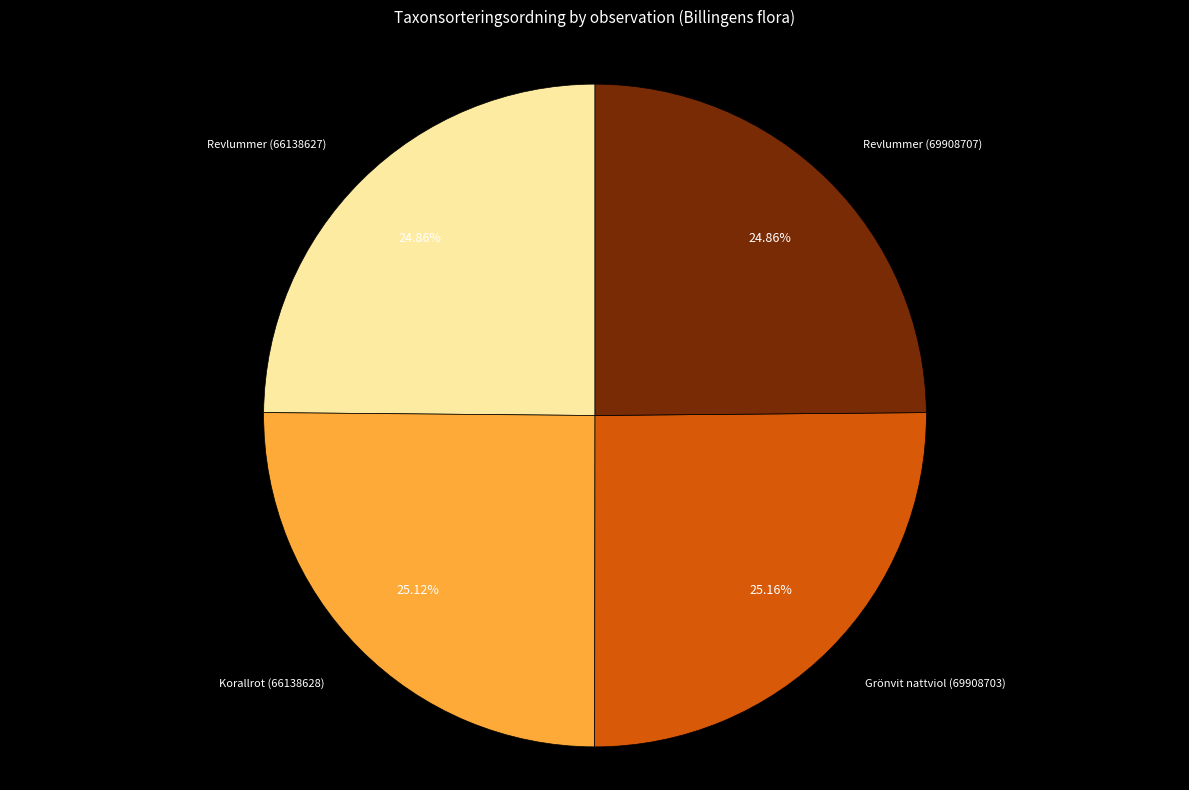

How many segments does this pie chart have?

4